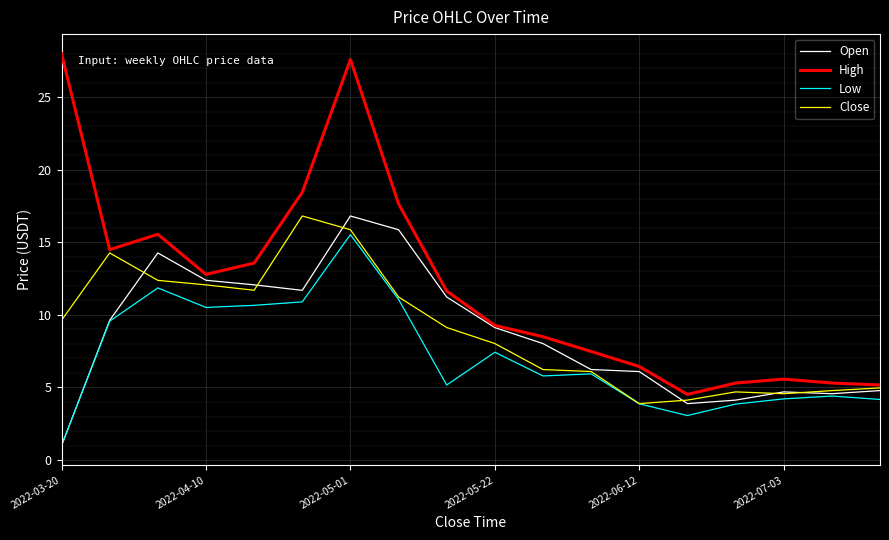

What is the highest value of the Close series?

16.8